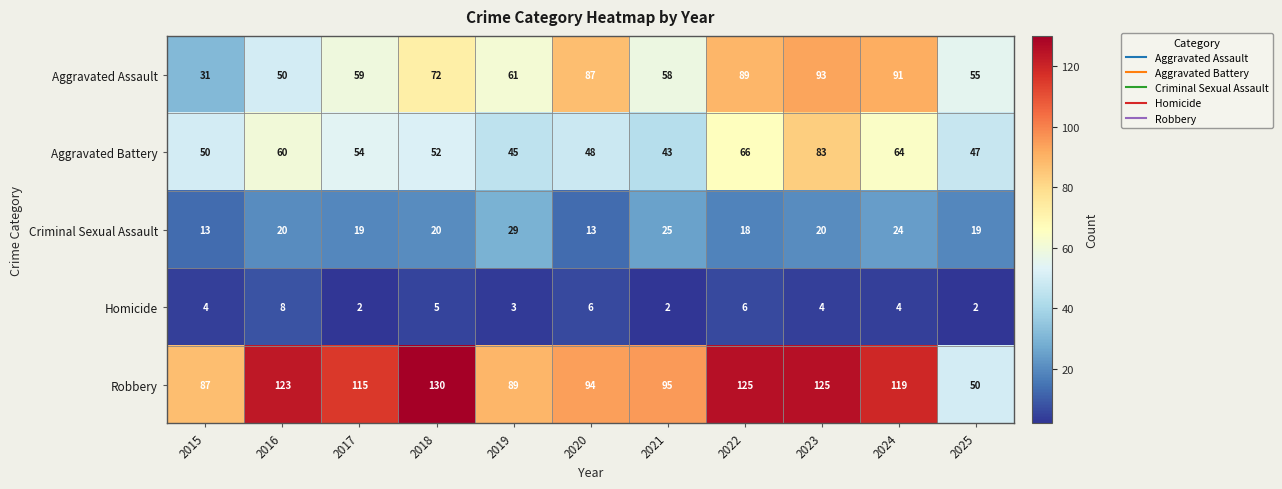

Between 2015 and 2019, which series saw the biggest shift?

Aggravated Assault